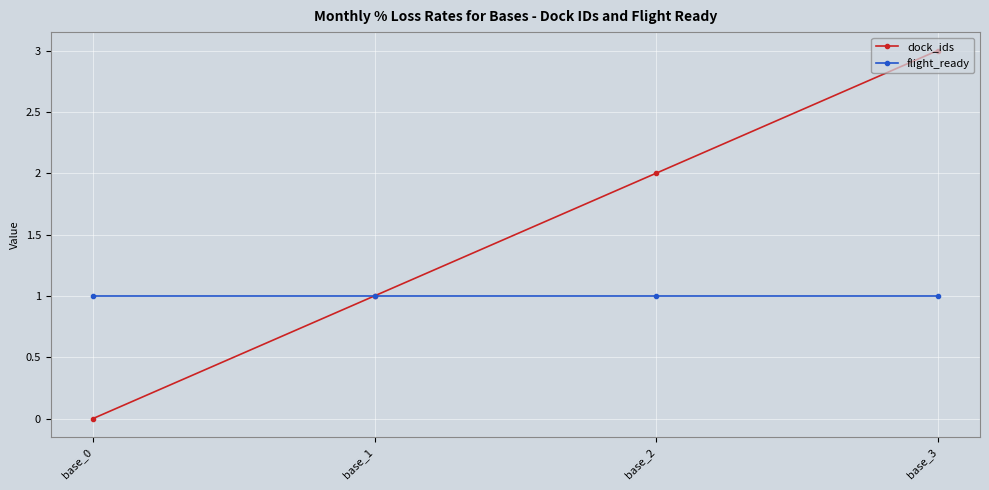

Which series changed the most between base_0 and base_3?

dock_ids